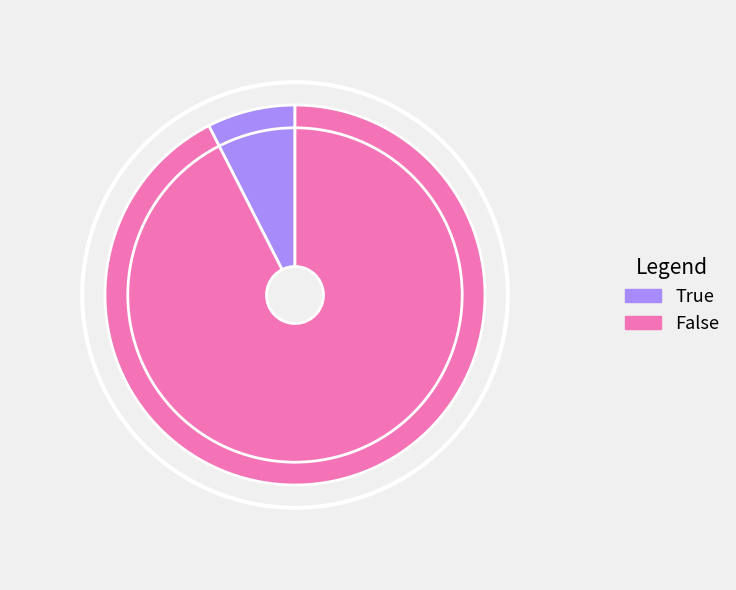

Which category accounts for the majority?

False